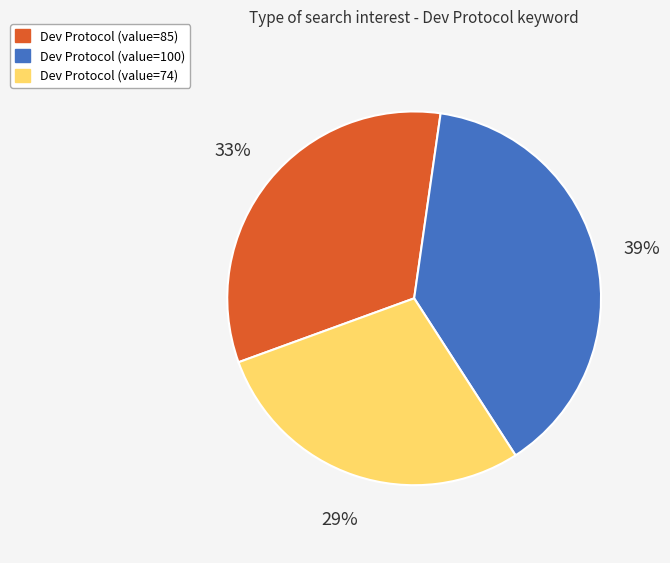

Is there a majority slice in this chart?

No